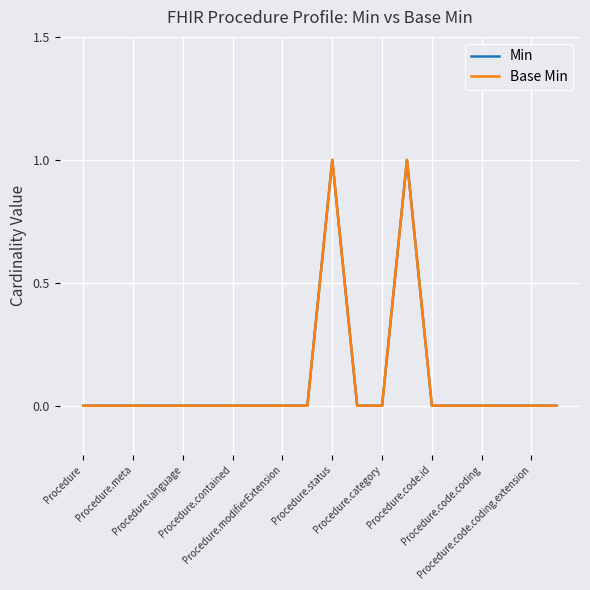

Is this an area chart (filled region under the line)?

No